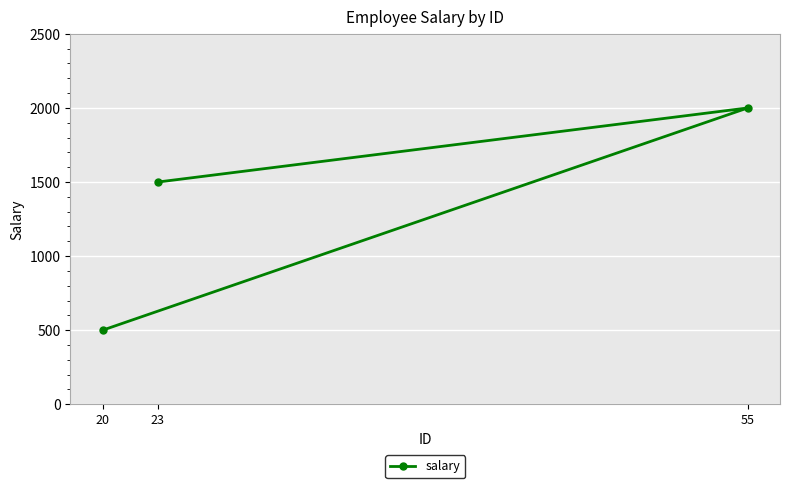

Is this an area chart (filled region under the line)?

No